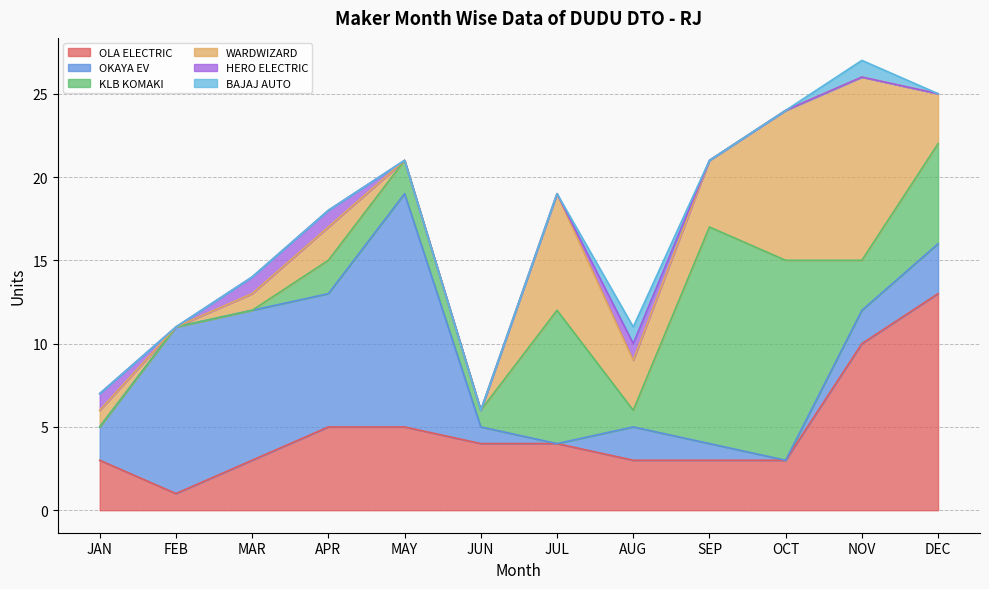

The value of KLB KOMAKI at NOV is 5. True or false?

False